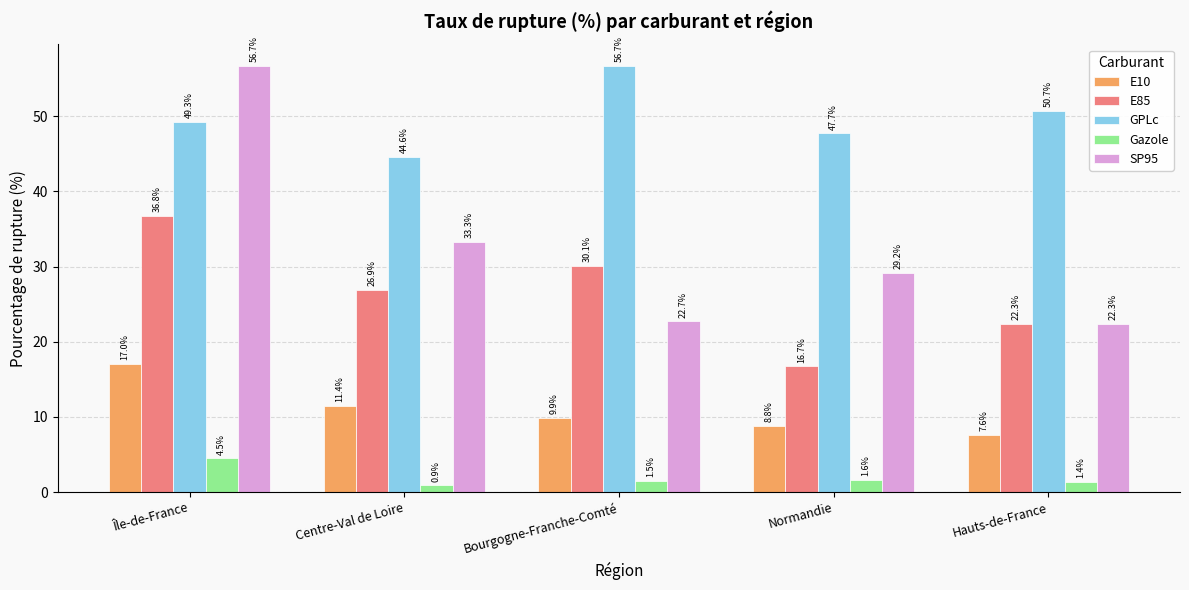

Is it true that E85 equals 30.1 at Bourgogne-Franche-Comté?

True